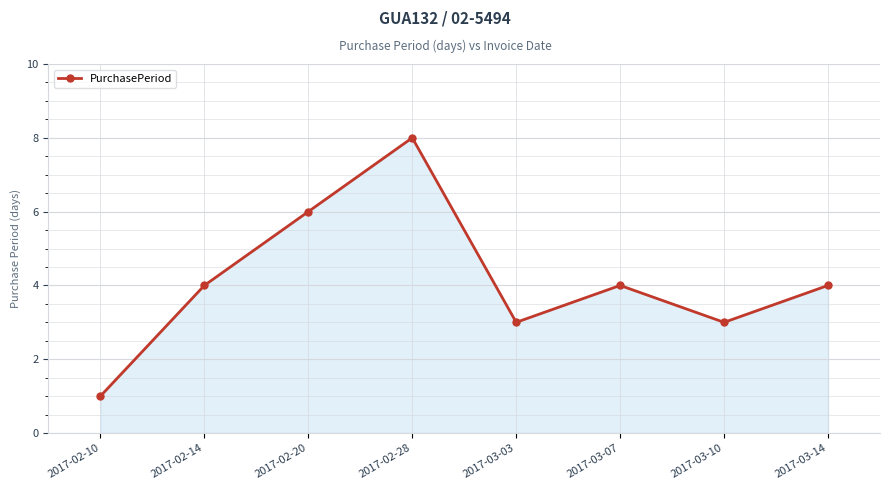

What is the ratio of the value at 2017-02-14 to the value at 2017-03-10?

1.3